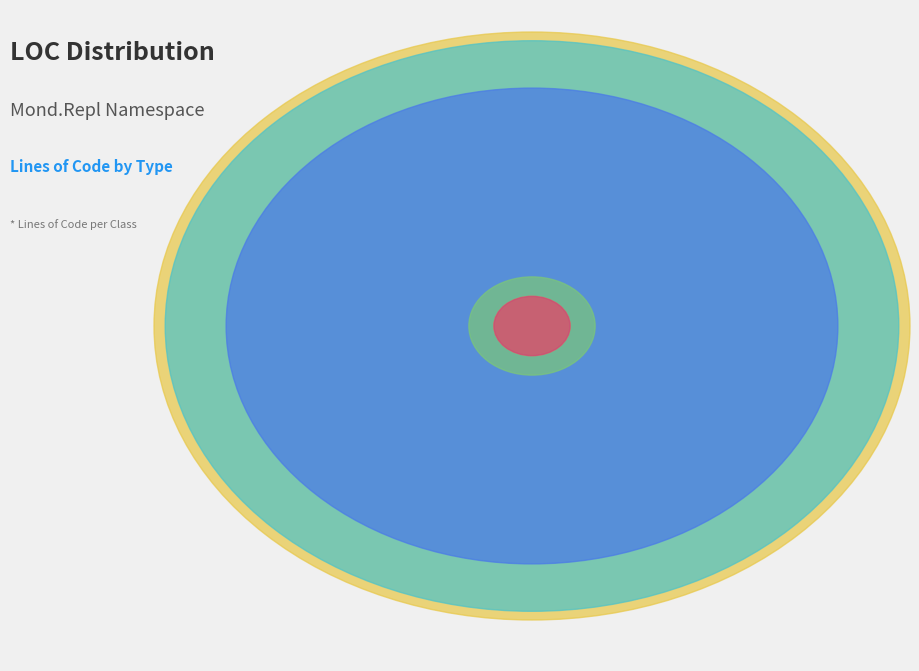

What is the change in value from ColoredCharacter to Program?

+247